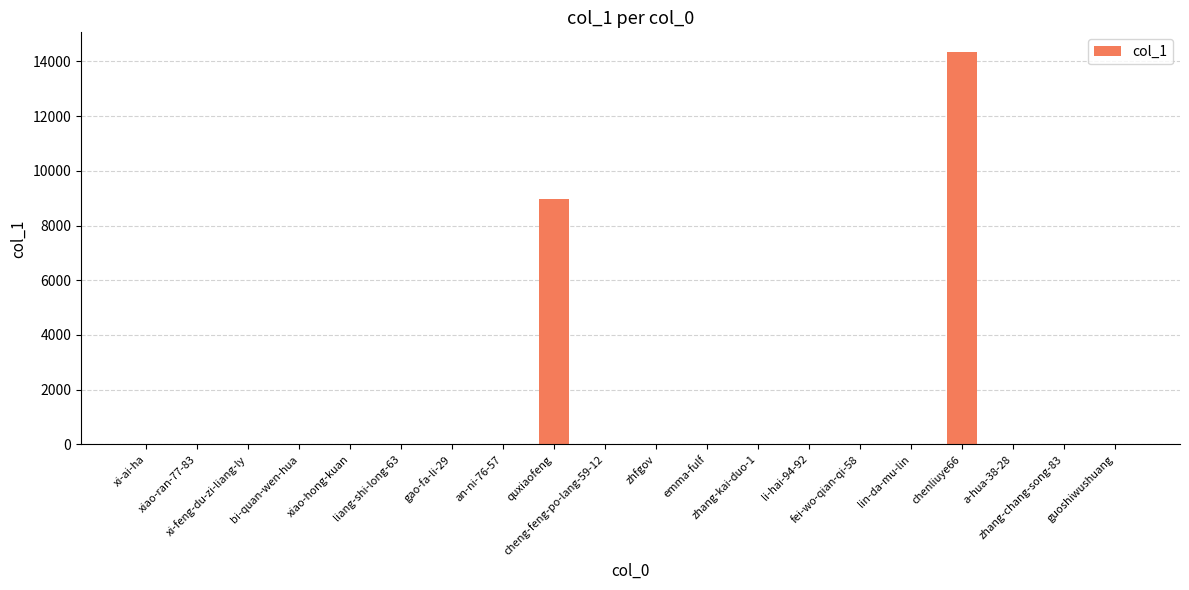

How many categories are shown in the chart?

20